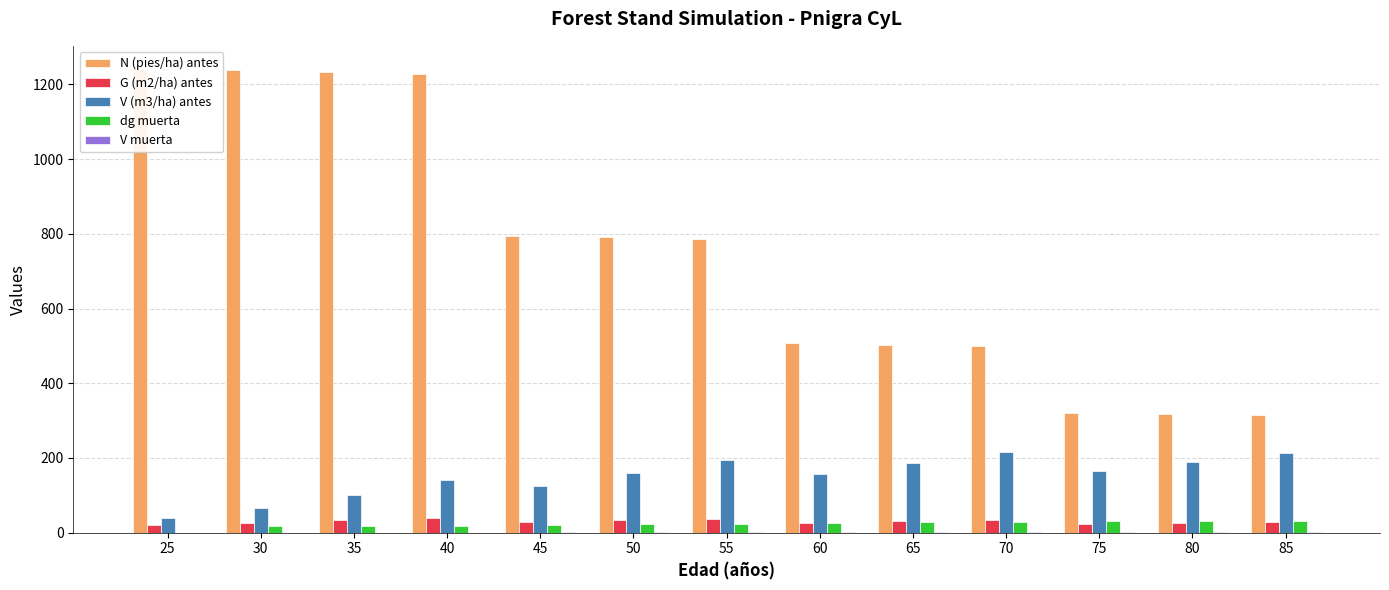

At how many categories does at least one series exceed 878?

4